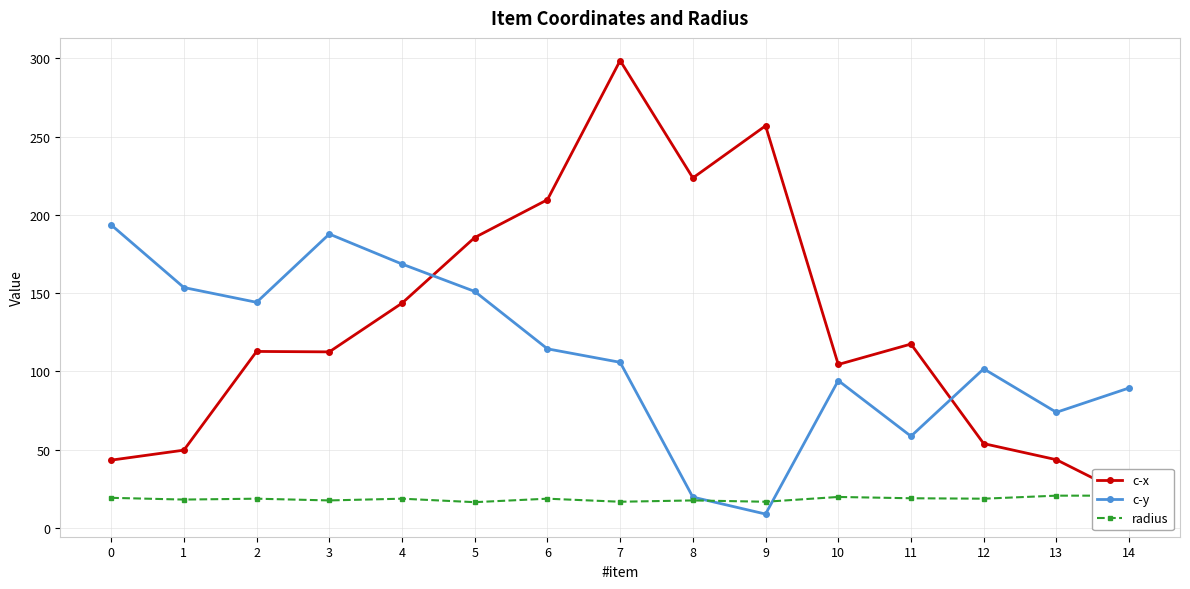

Reading left to right, list all the values displayed in this chart.

c-x: 0=43.3	1=49.7	2=112.8	3=112.5	4=143.6	5=185.6	6=209.7	7=298.6	8=223.6	9=256.9	10=104.4	11=117.5	12=53.9	13=43.6	14=20.3
c-y: 0=193.6	1=153.6	2=144.2	3=187.8	4=168.6	5=151.1	6=114.4	7=105.8	8=19.7	9=8.9	10=94.2	11=58.6	12=101.7	13=73.9	14=89.4
radius: 0=19.2	1=18.1	2=18.7	3=17.6	4=18.7	5=16.5	6=18.7	7=16.8	8=17.6	9=16.8	10=19.8	11=19.0	12=18.7	13=20.6	14=20.6